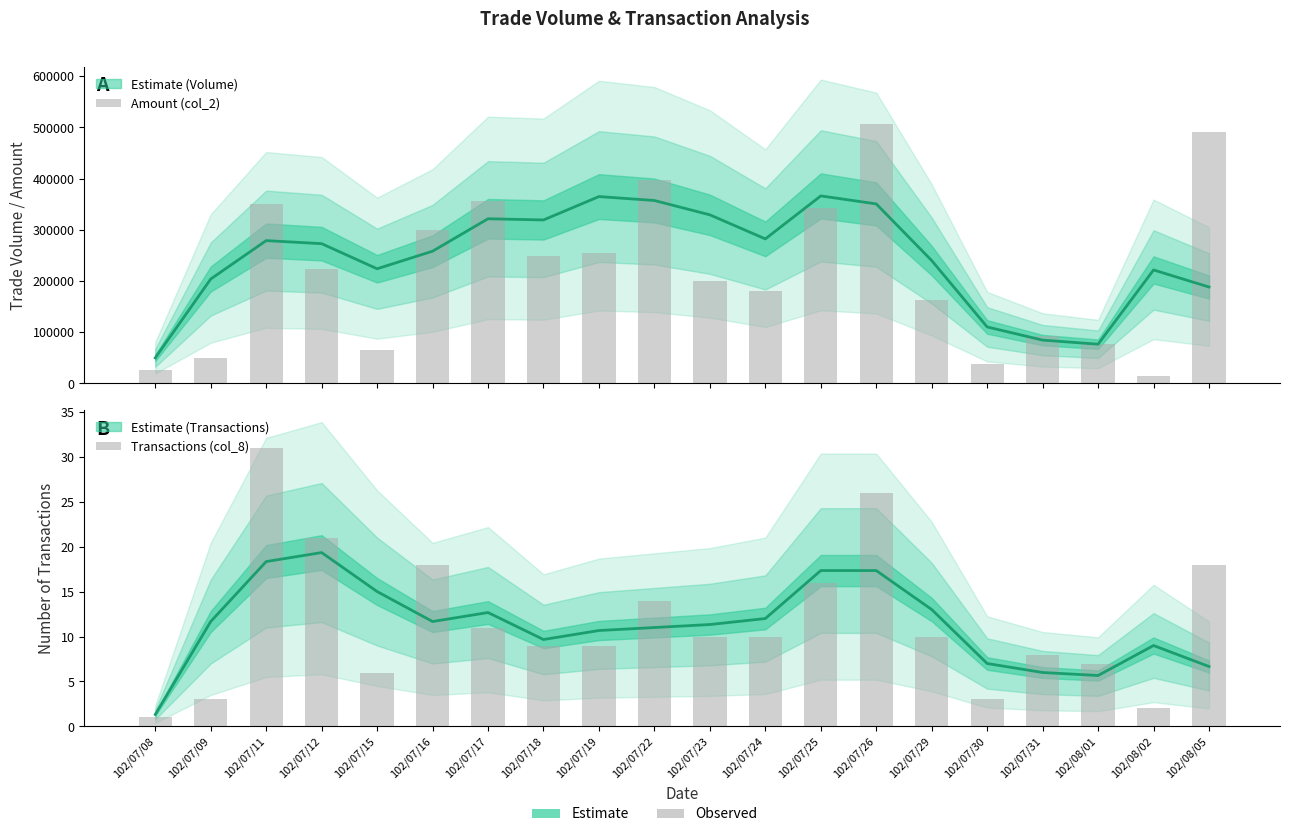

At how many categories does at least one series exceed 338080?

6